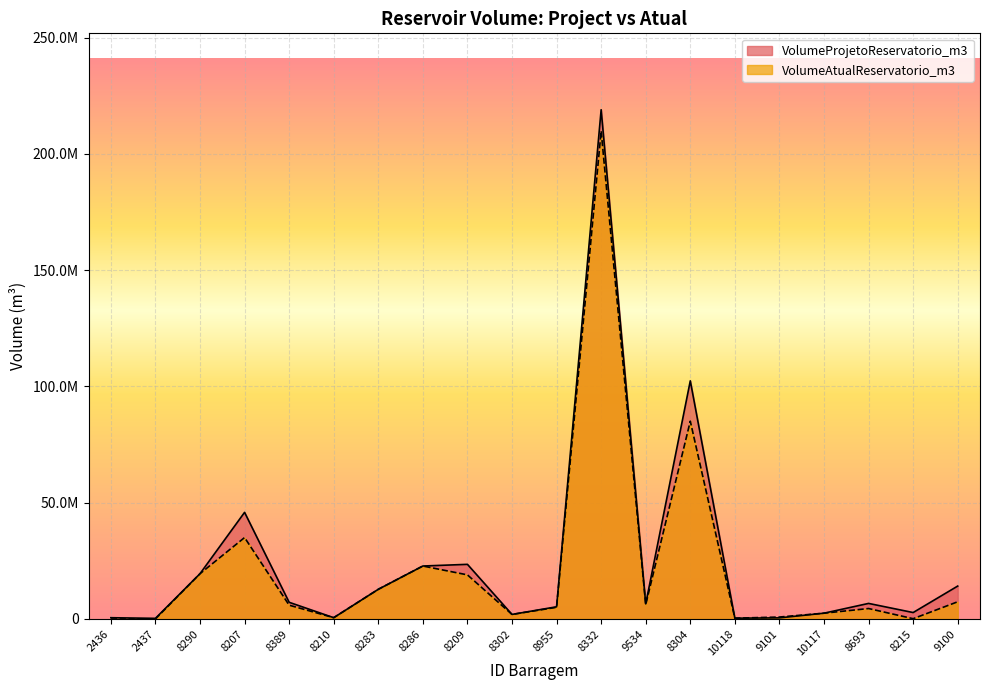

True or false: VolumeProjetoReservatorio_m3 and VolumeAtualReservatorio_m3 cross at least once.

True